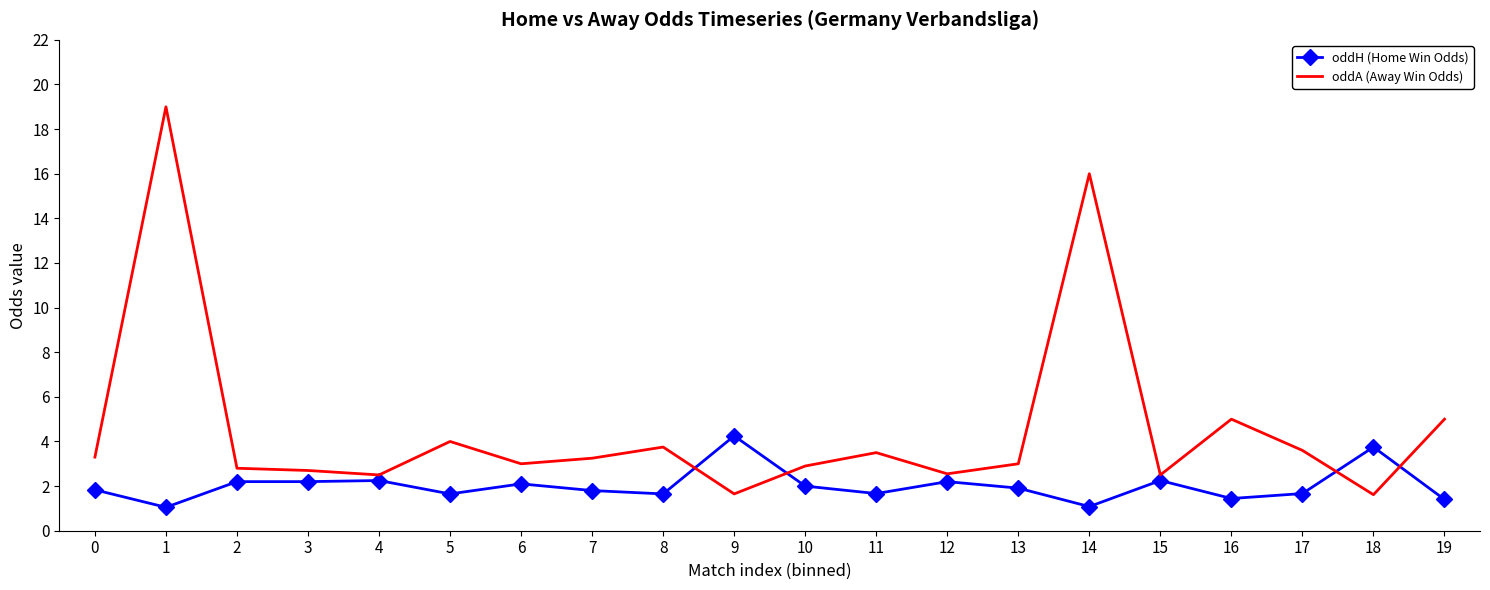

True or false: oddA (Away Win Odds) and oddH (Home Win Odds) intersect in this chart.

True